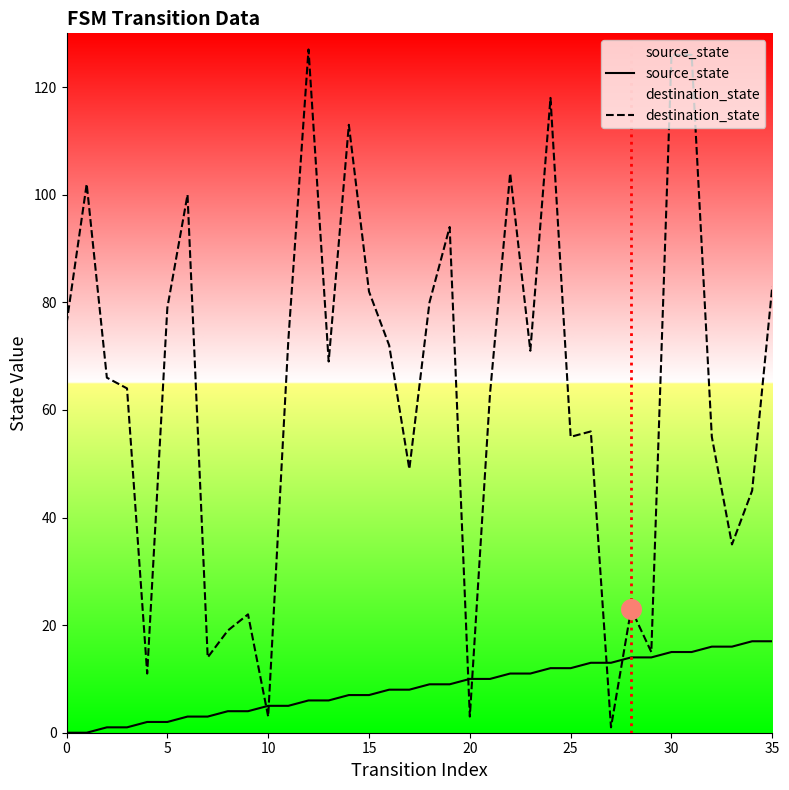

Which series has the widest spread of Y values?

destination_state